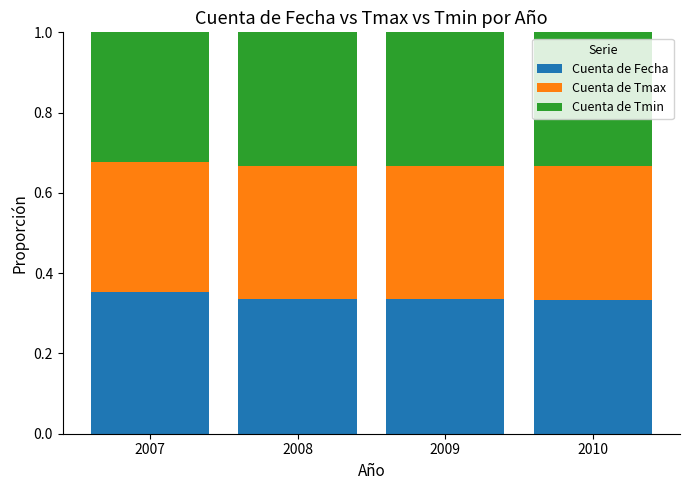

Which category has the highest value in the Cuenta de Fecha series?

2007